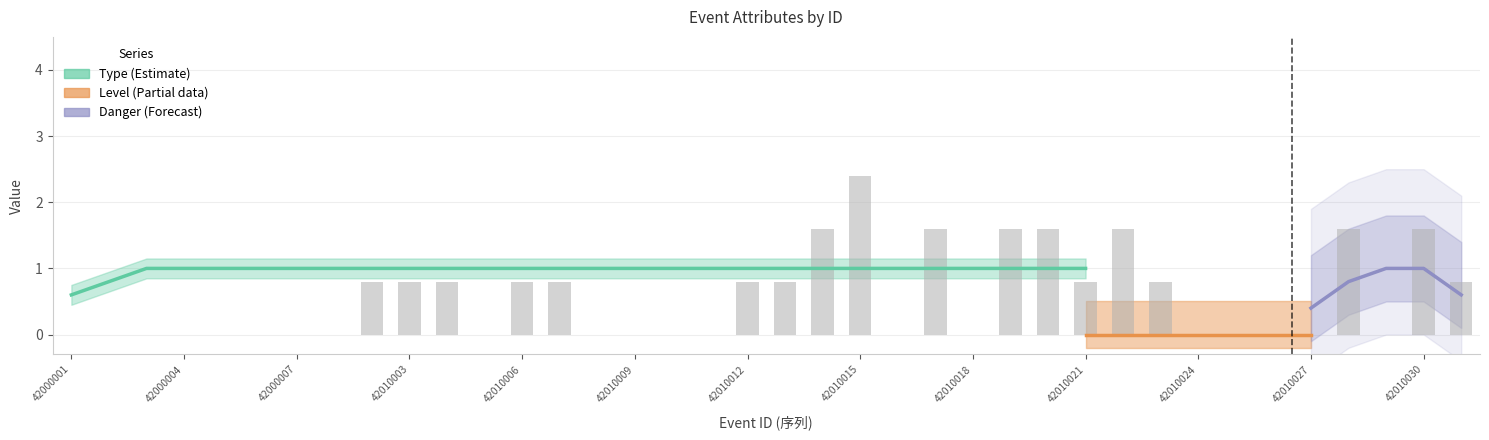

Which series has the largest total across all categories?

Type